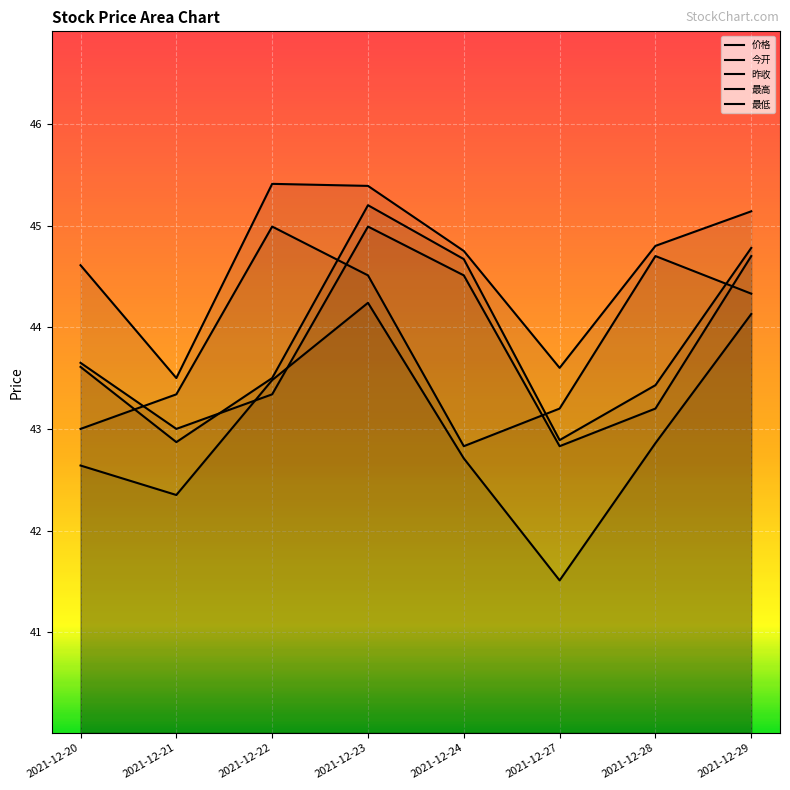

At which category is the sum across all series the highest?

2021-12-23